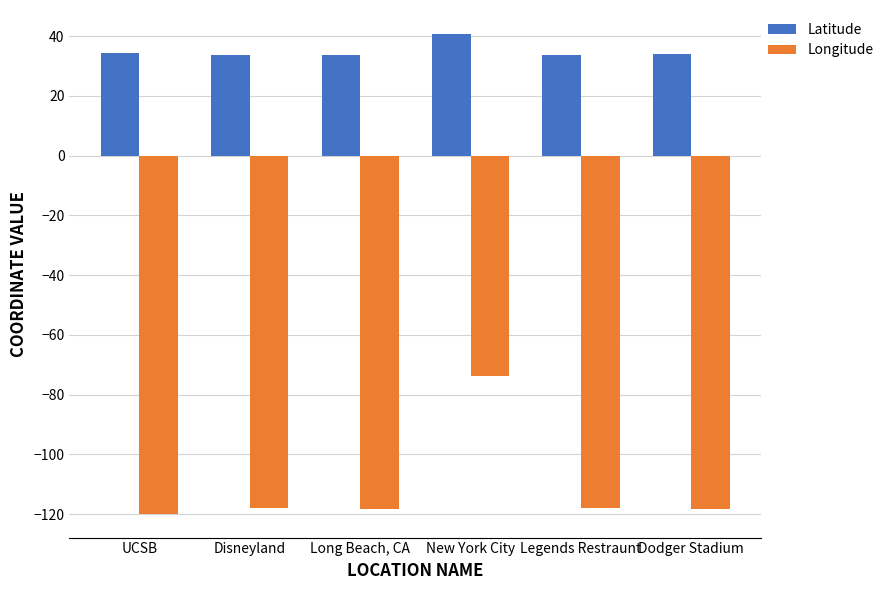

What is the label of the 5th bar from the left?

Legends Restraunt